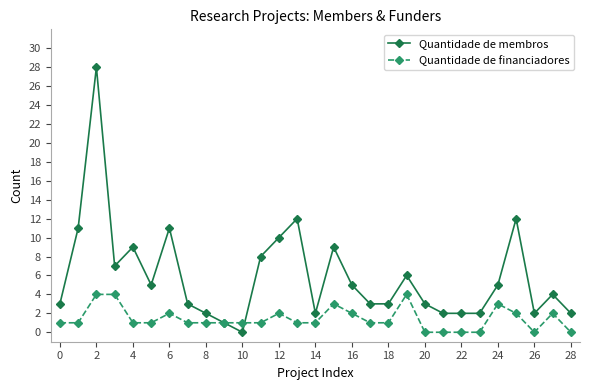

Which series has the largest total across all categories?

Quantidade de membros